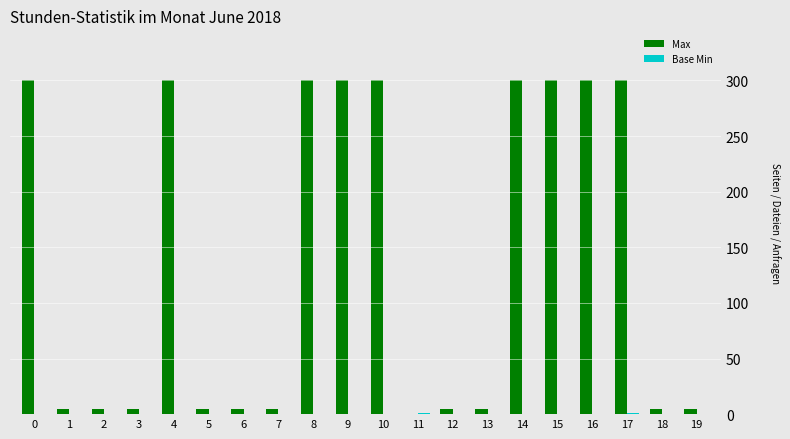

The Max series shows 5 at 7. True or false?

True